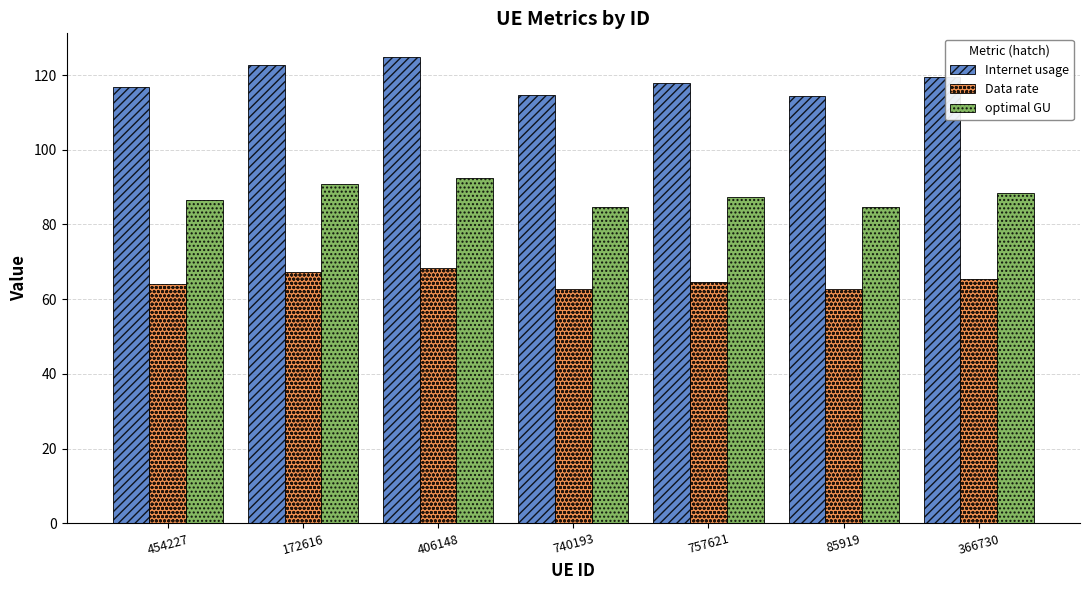

Are the bars horizontal?

No